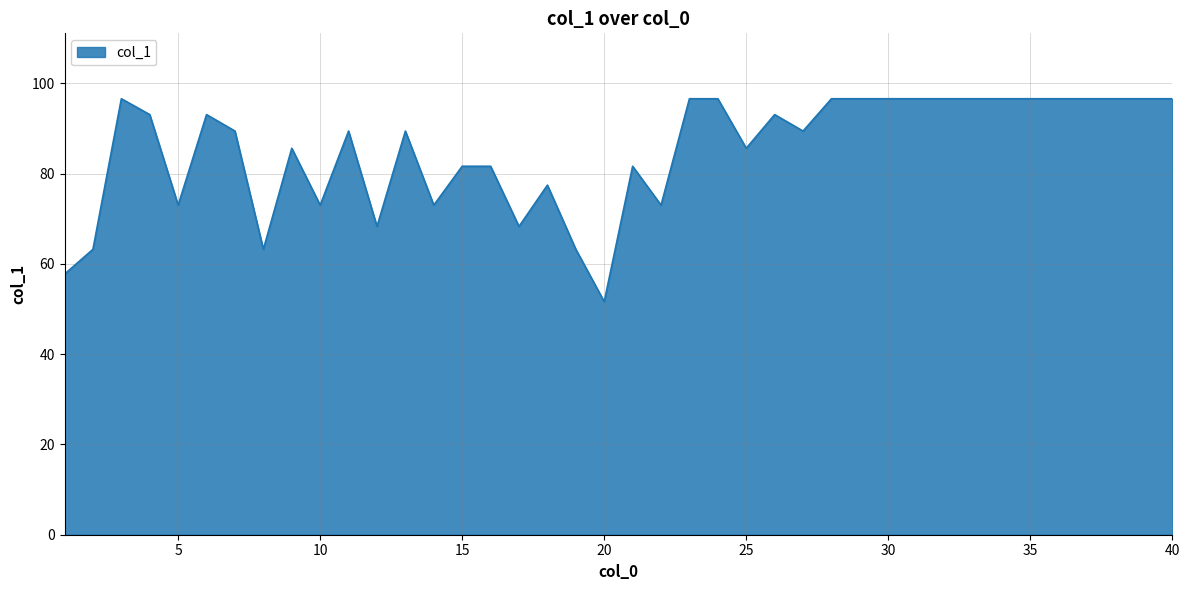

Count the number of data series in this chart.

1